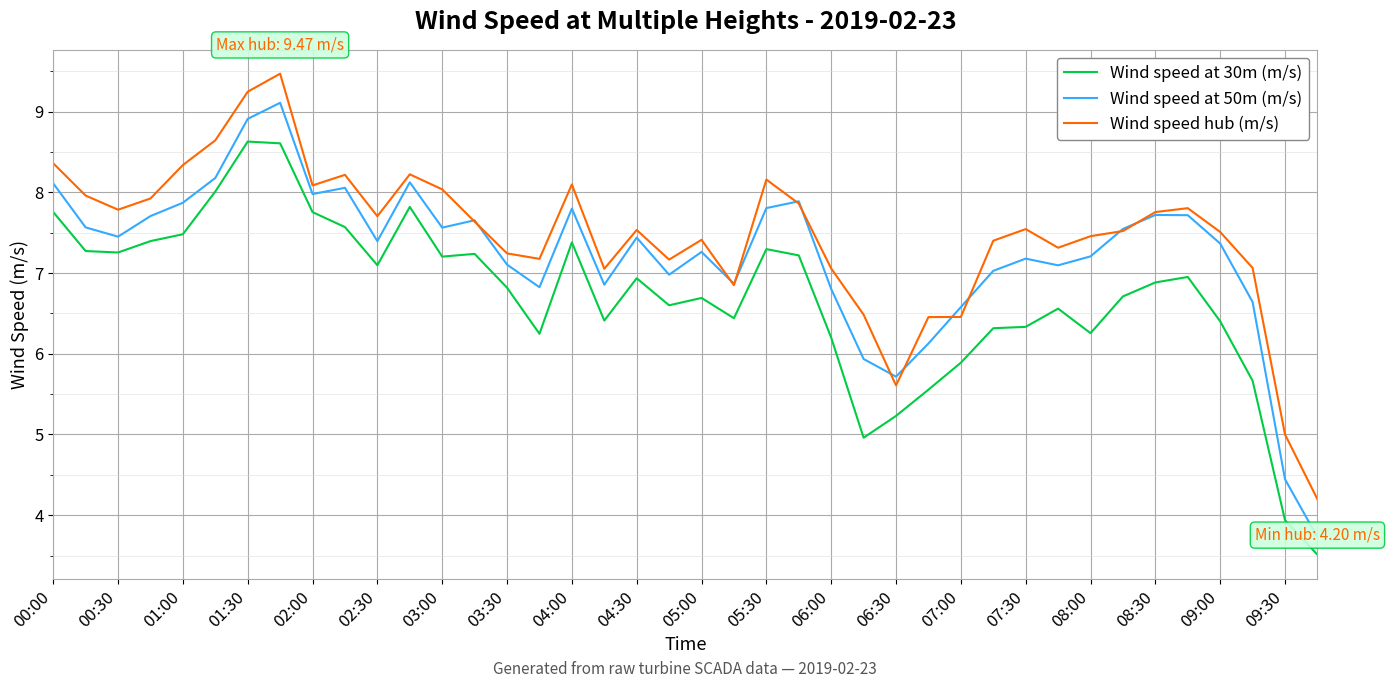

True or false: Wind speed at 30m (m/s) and Wind speed at 50m (m/s) intersect in this chart.

False